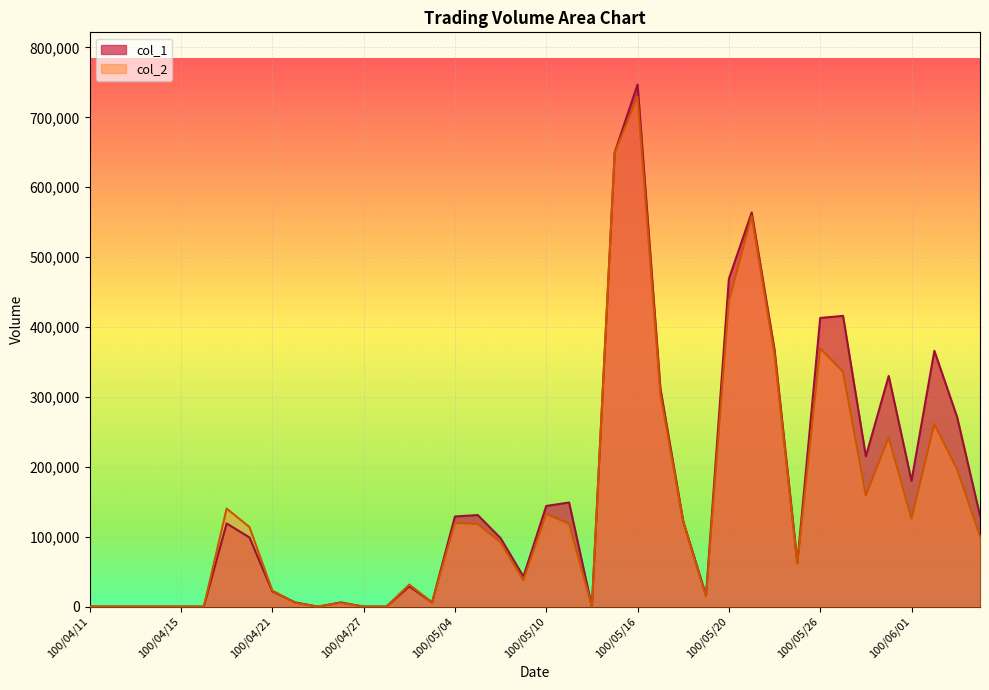

List the series in order of their overall mean, lowest first.

col_2, col_1